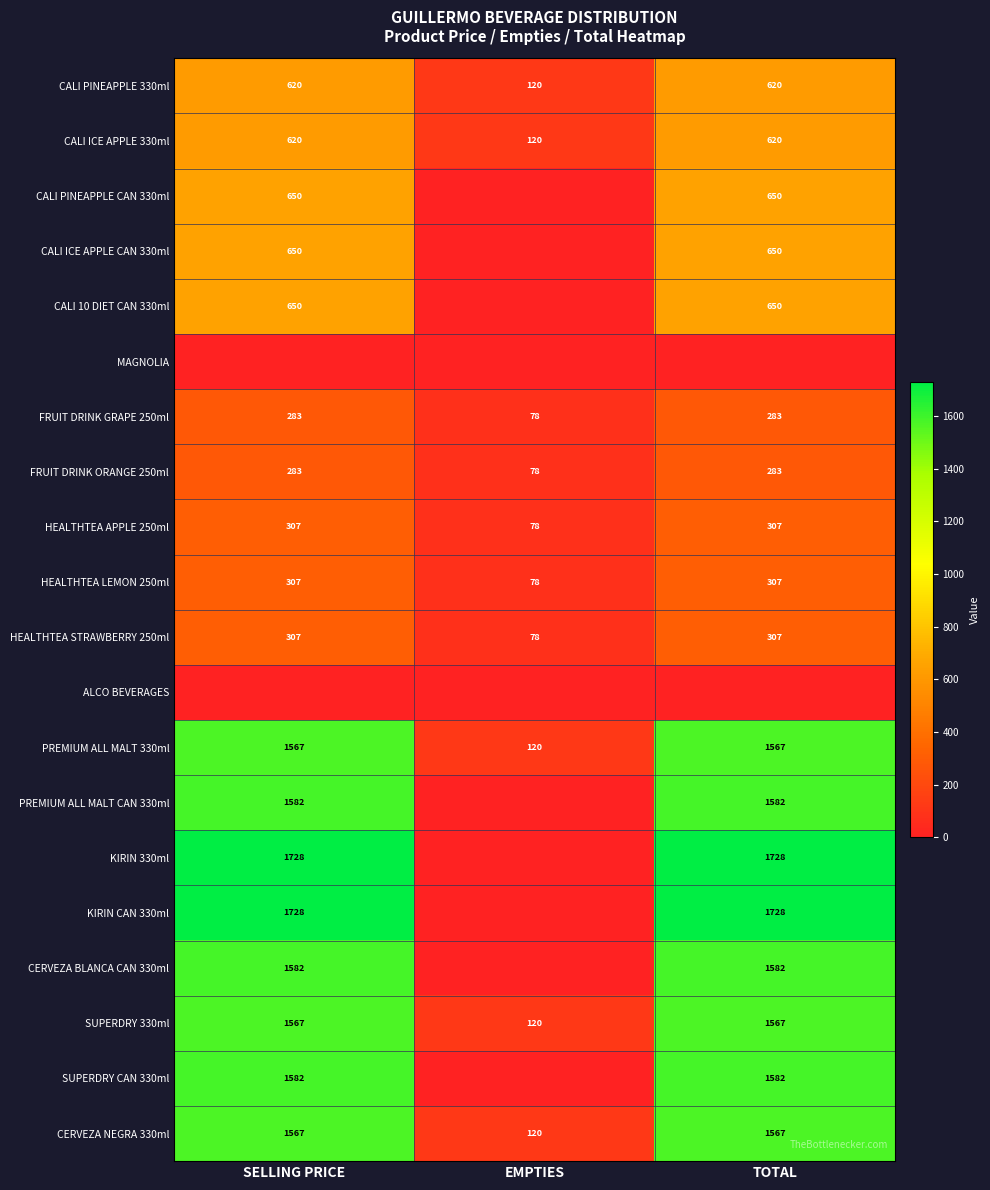

The PREMIUM ALL MALT 330ml series shows 1567 at SELLING PRICE. True or false?

True